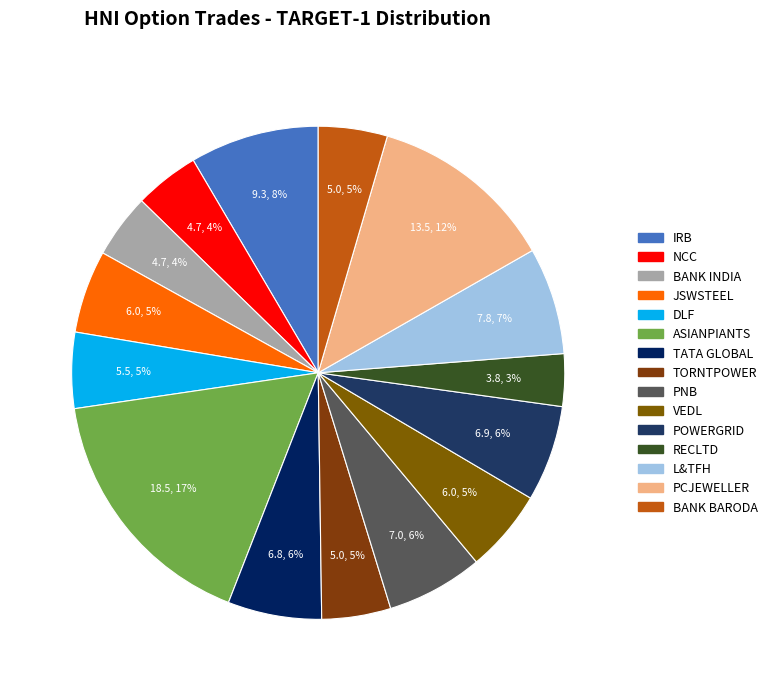

Does ASIANPIANTS represent more than half of the total?

No